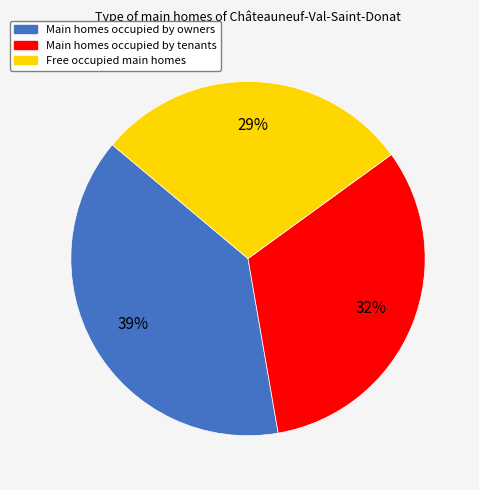

Is there any slice that represents more than half of the pie?

No